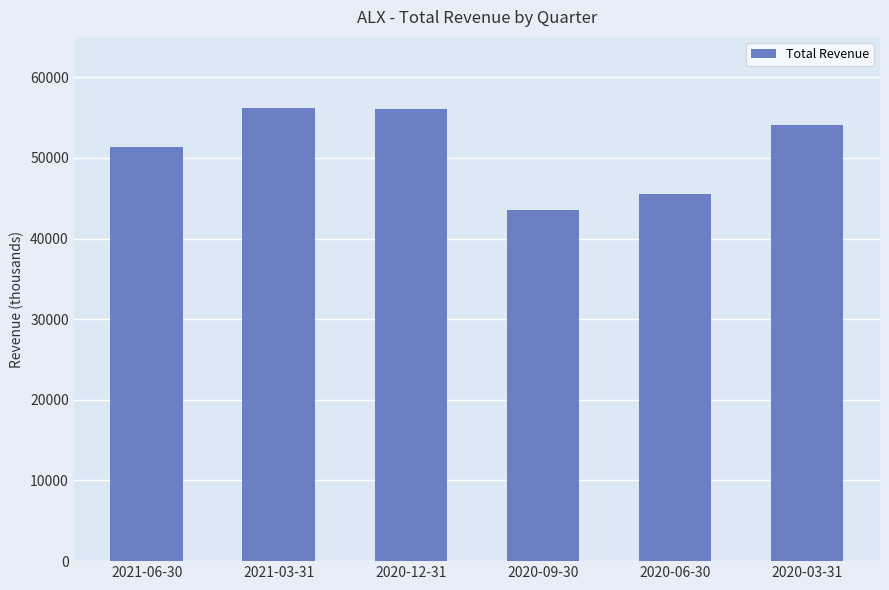

What is the maximum value shown in the chart?

56200